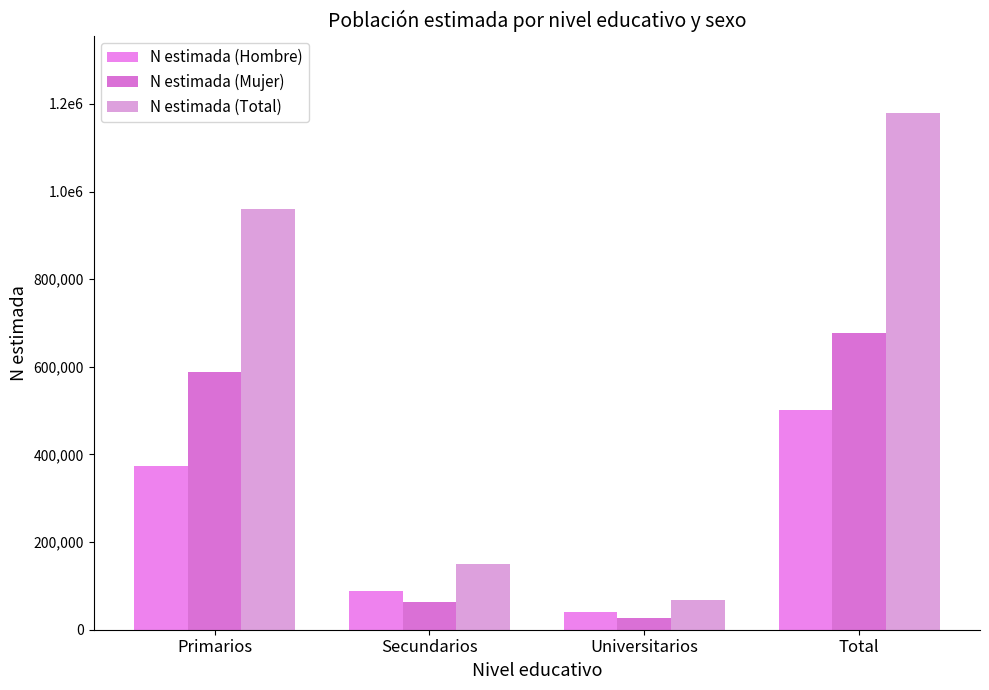

Does the chart contain stacked bars?

No